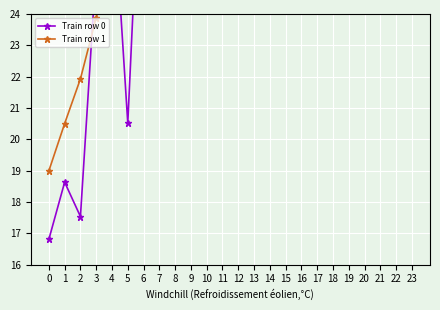

Reading left to right, extract all data points from this chart.

Train row 0: 0=16.8	1=18.6	2=17.5	3=25.5	4=28.4	5=20.5	6=31.4	7=25.0	8=37.0	9=27.3	10=29.6	11=31.8	12=34.2	13=36.6	14=39.0	15=41.5	16=43.9	17=46.3	18=48.7	19=51.2	20=53.8	21=56.3	22=58.9	23=58.9
Train row 1: 0=19.0	1=20.5	2=21.9	3=23.9	4=25.9	5=27.9	6=29.9	7=31.9	8=34.0	9=36.0	10=38.0	11=40.0	12=42.1	13=44.2	14=46.3	15=48.4	16=50.5	17=52.6	18=54.7	19=56.8	20=59.0	21=59.0	22=59.0	23=59.0